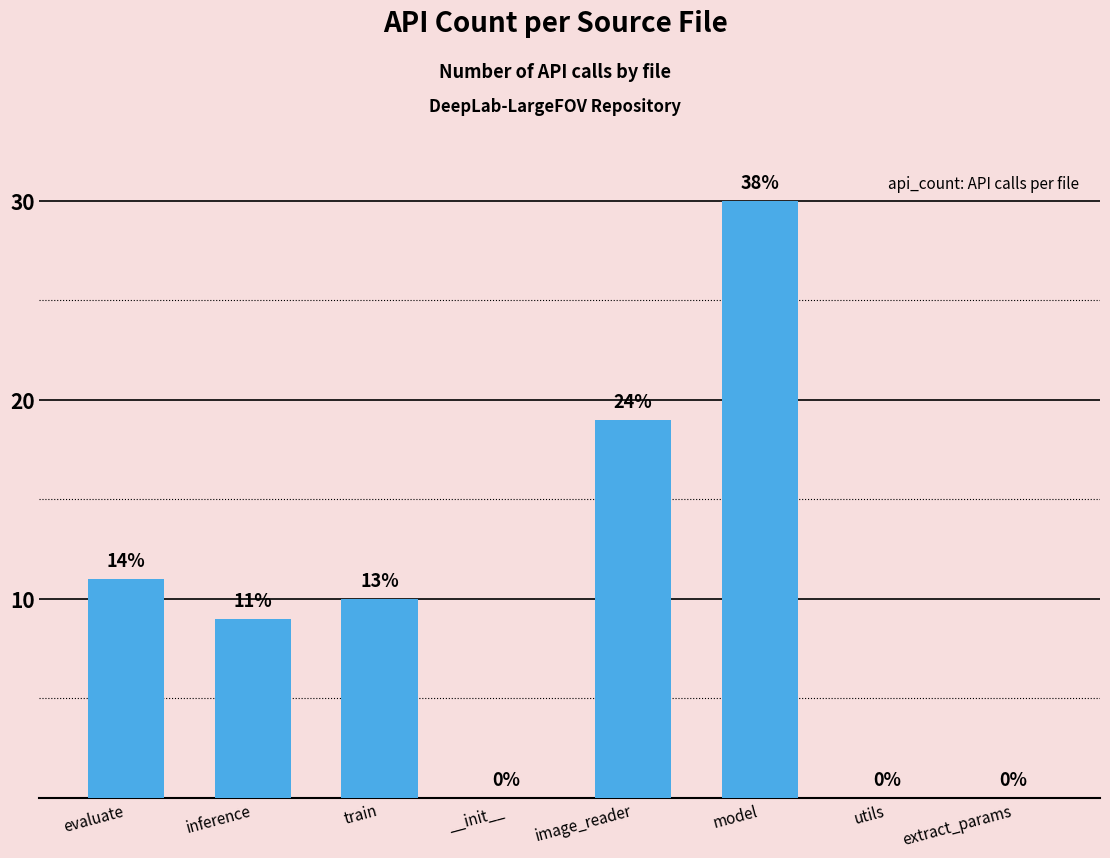

Is it true that the value at train is 10?

True